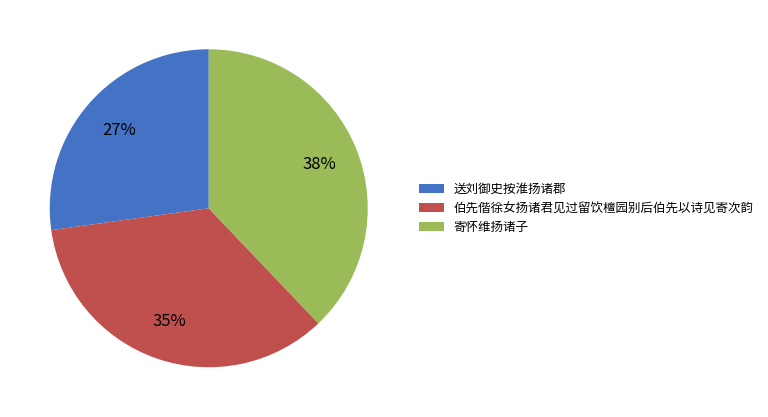

To the nearest percent, what portion does 送刘御史按淮扬诸郡 represent?

27%